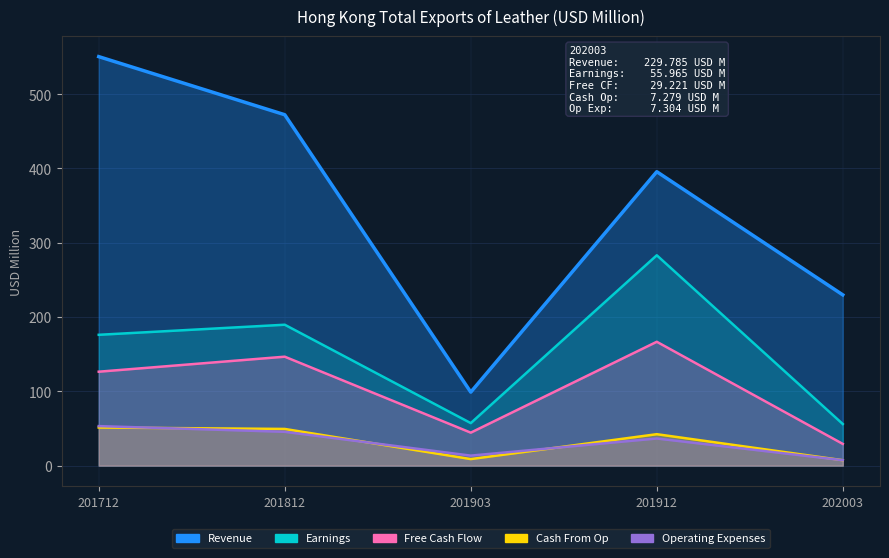

How many data points in Earnings are above 176?

3